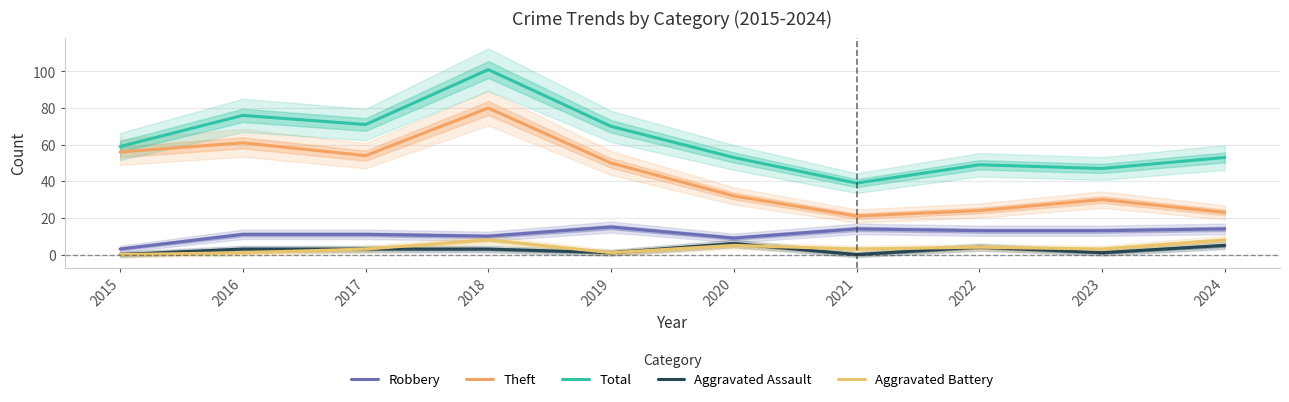

Does the chart have visible grid lines?

Yes